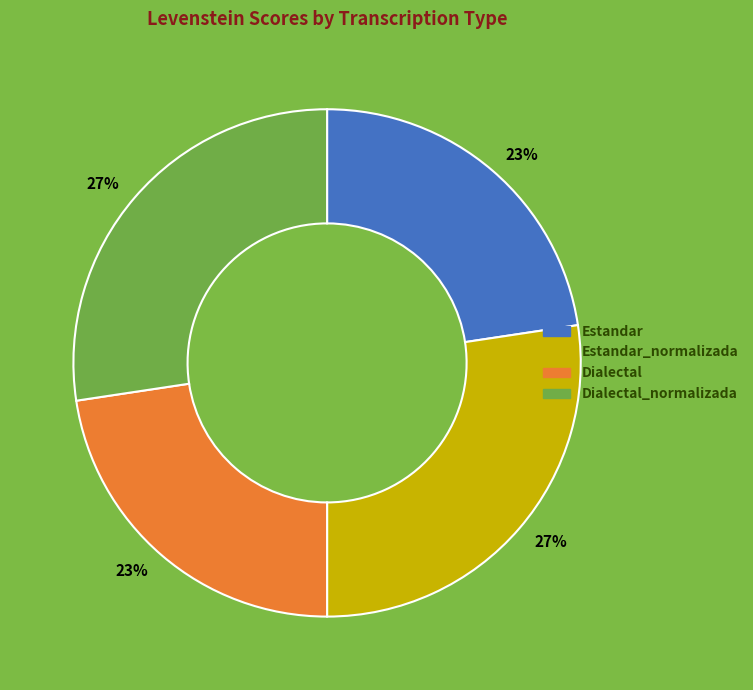

How many segments does this pie chart have?

4